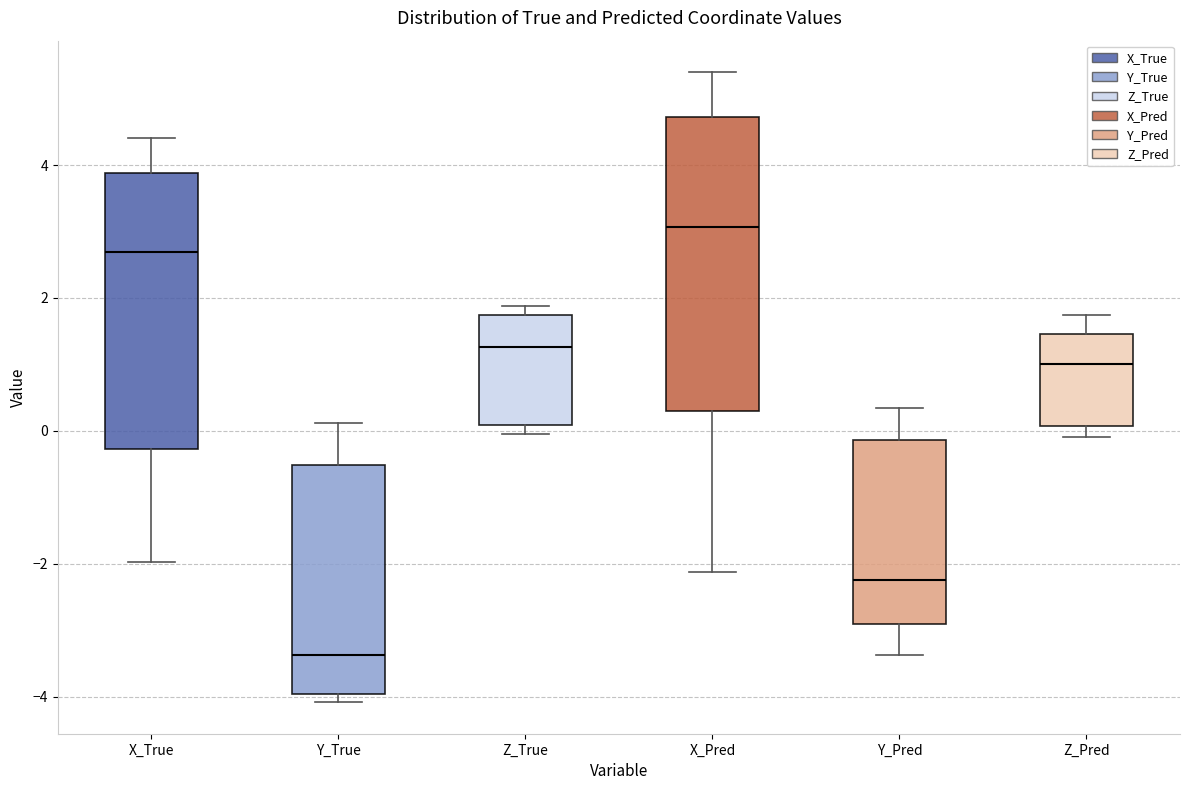

Reading left to right, transcribe this box plot: for each box, give where its median line is, the range the box spans, and where its two whiskers end, as read against the y-axis. The values are not printed on the chart, so give them approximately, as read against the axis.

X_True: median 2.6, box -0.2 to 3.8, whiskers -2.0 to 4.4
Y_True: median -3.4, box -4.0 to -0.6, whiskers -4.0 (just below the box's lower edge) to 0.2
Z_True: median 1.2, box 0.0 to 1.8, whiskers 0.0 (just below the box's lower edge) to 1.8 (just above the box's upper edge)
X_Pred: median 3.0, box 0.2 to 4.8, whiskers -2.2 to 5.4
Y_Pred: median -2.2, box -3.0 to -0.2, whiskers -3.4 to 0.4
Z_Pred: median 1.0, box 0.0 to 1.4, whiskers -0.2 to 1.8